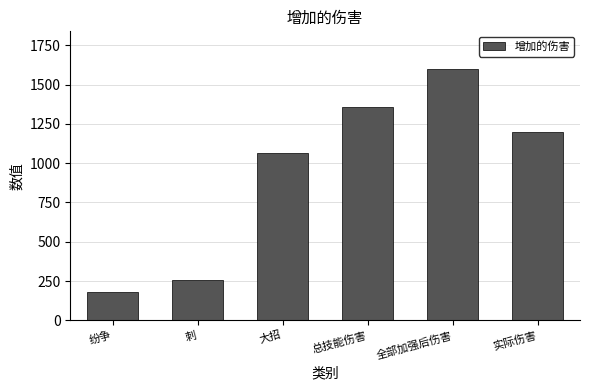

Reading left to right, extract all data points from this chart.

纷争=183.0	刺=257.7	大招=1064.0	总技能伤害=1355.2	全部加强后伤害=1599.1	实际伤害=1199.4